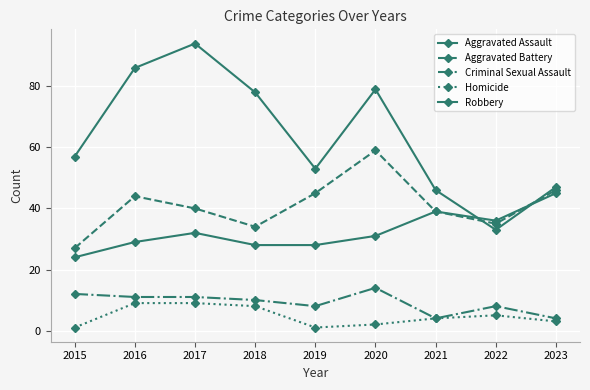

Where does the Robbery series first go above 57?

2016